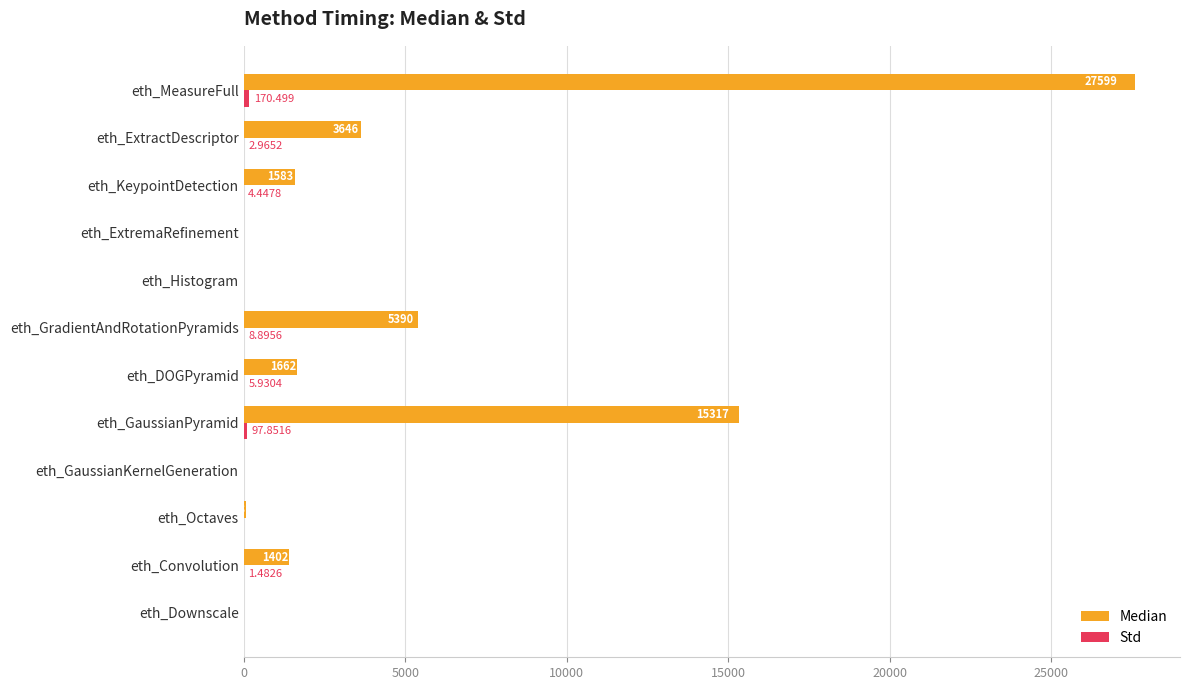

What is the average value of the Std series?

24.3